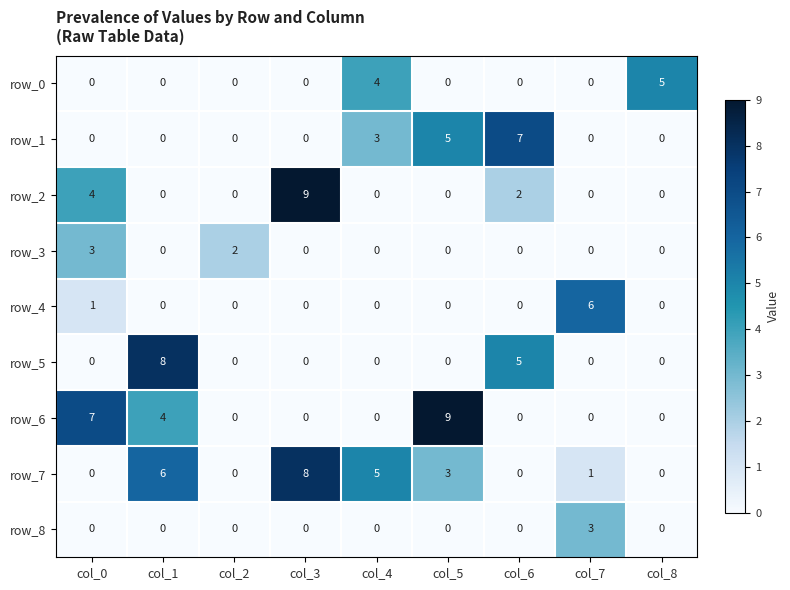

What is the average value of the row_5 series?

1